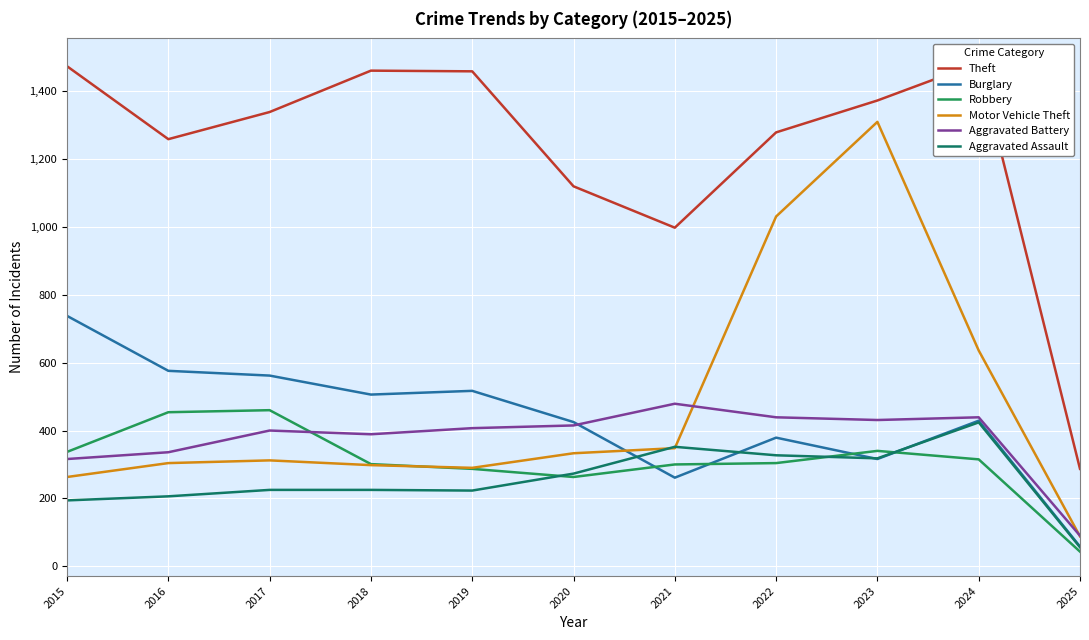

At which category is the sum across all series the highest?

2023